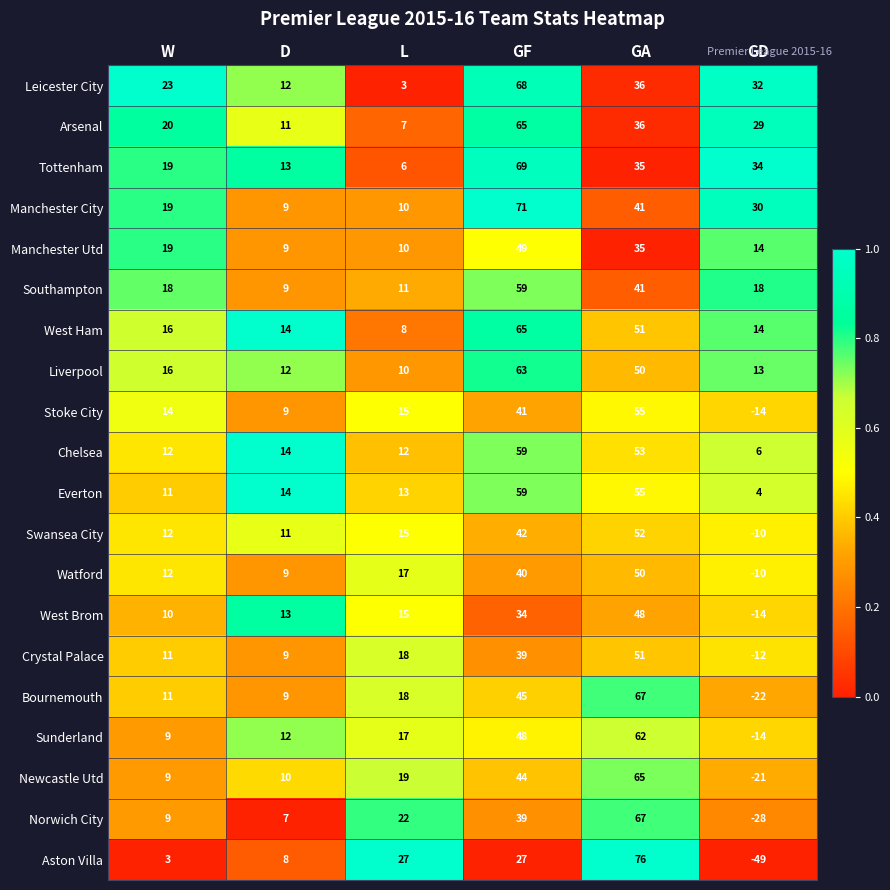

What is the difference between the maximum and second lowest values in the Leicester City series?

56